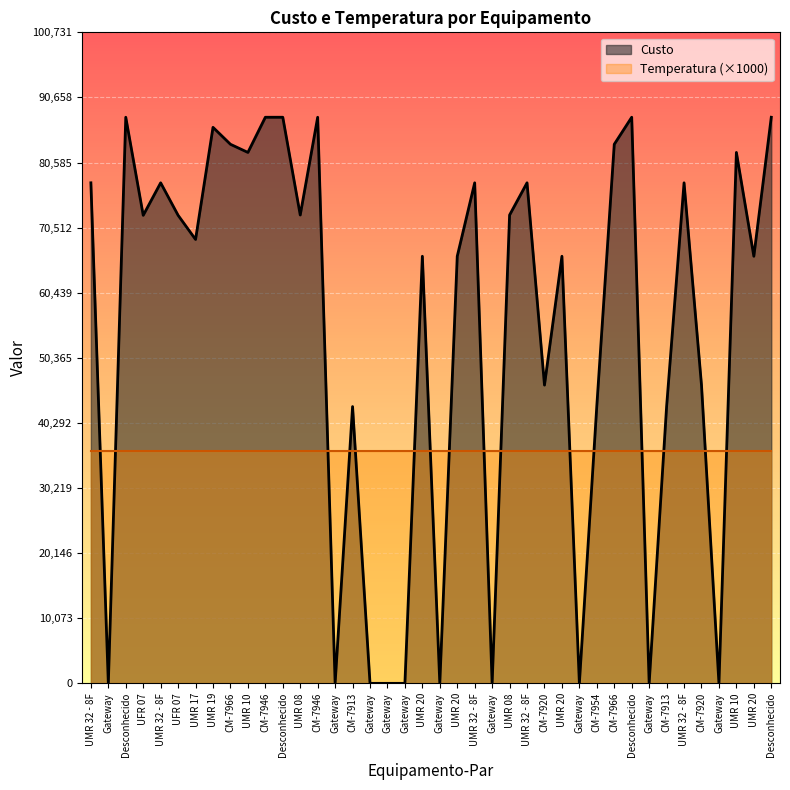

Reading right to left, what are all the values shown in this chart?

Desconhecido=87593	UMR 20=66083	UMR 10=82150	Gateway=0	CM-7920=46148	UMR 32 - 8F=77447	CM-7913=42825	Gateway=0	Desconhecido=87593	CM-7966=83410	CM-7954=42949	Gateway=0	UMR 20=66083	CM-7920=46148	UMR 32 - 8F=77447	UMR 08=72465	Gateway=0	UMR 32 - 8F=77447	UMR 20=66083	Gateway=0	UMR 20=66083	Gateway=0	Gateway=0	Gateway=0	CM-7913=42825	Gateway=0	CM-7946=87591	UMR 08=72465	Desconhecido=87593	CM-7946=87591	UMR 10=82150	CM-7966=83410	UMR 19=86033	UMR 17=68684	UFR 07=72421	UMR 32 - 8F=77447	UFR 07=72421	Desconhecido=87593	Gateway=0	UMR 32 - 8F=77447